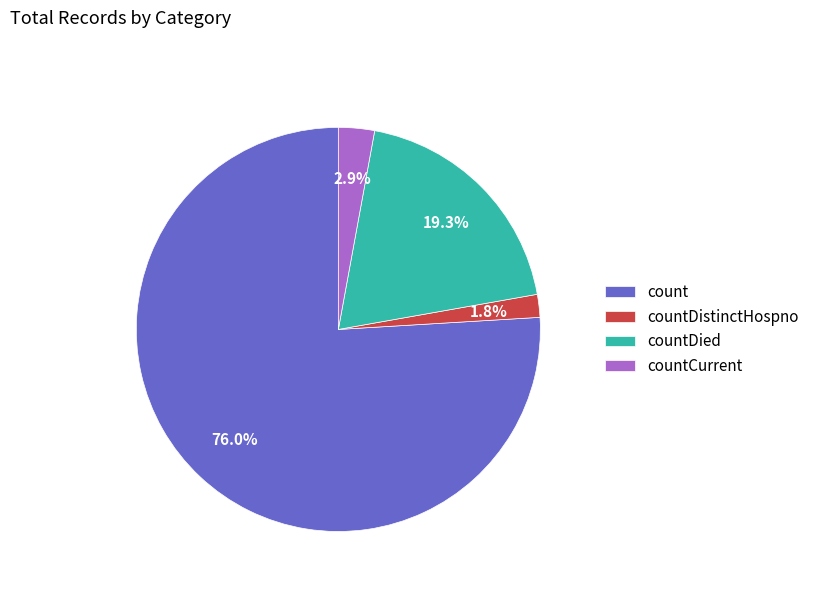

Is it true that countCurrent is 3% of the pie?

True